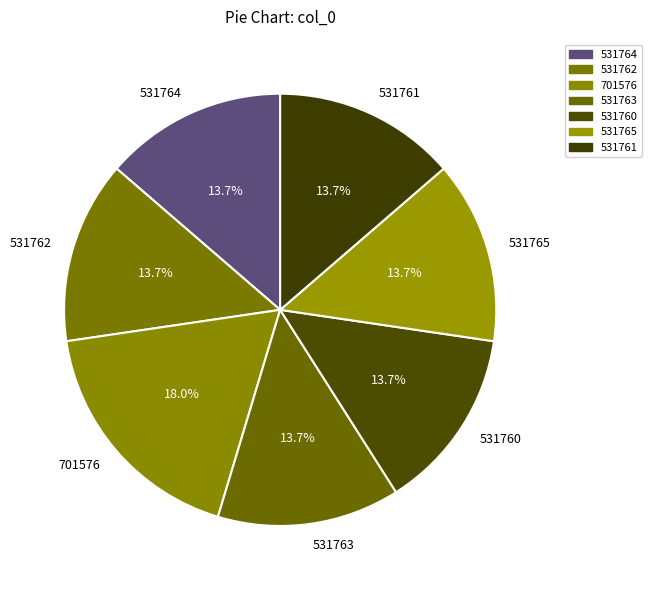

Which slice is the largest?

701576